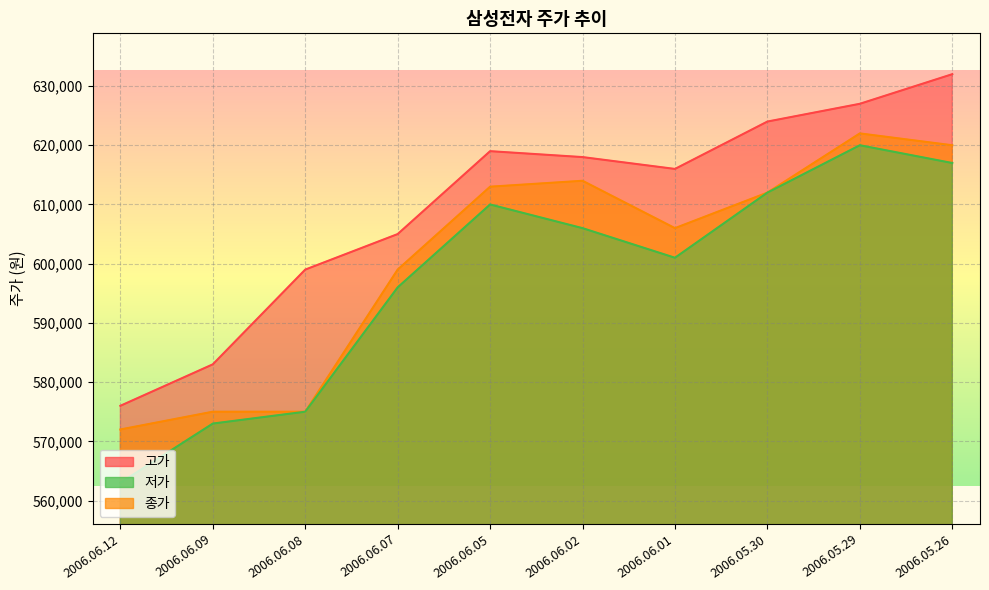

True or false: 저가 has more than 0 interior local peaks.

True